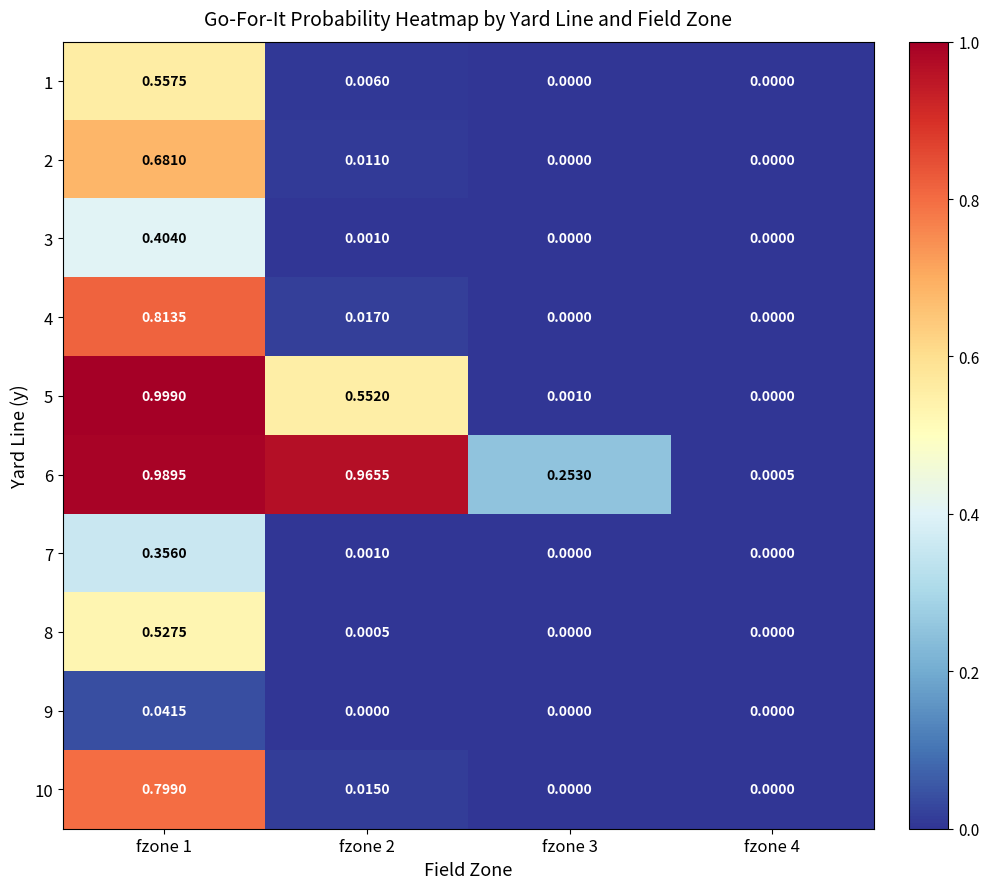

Is the value of 2 at fzone 3 greater than the value of 5 at fzone 2?

No